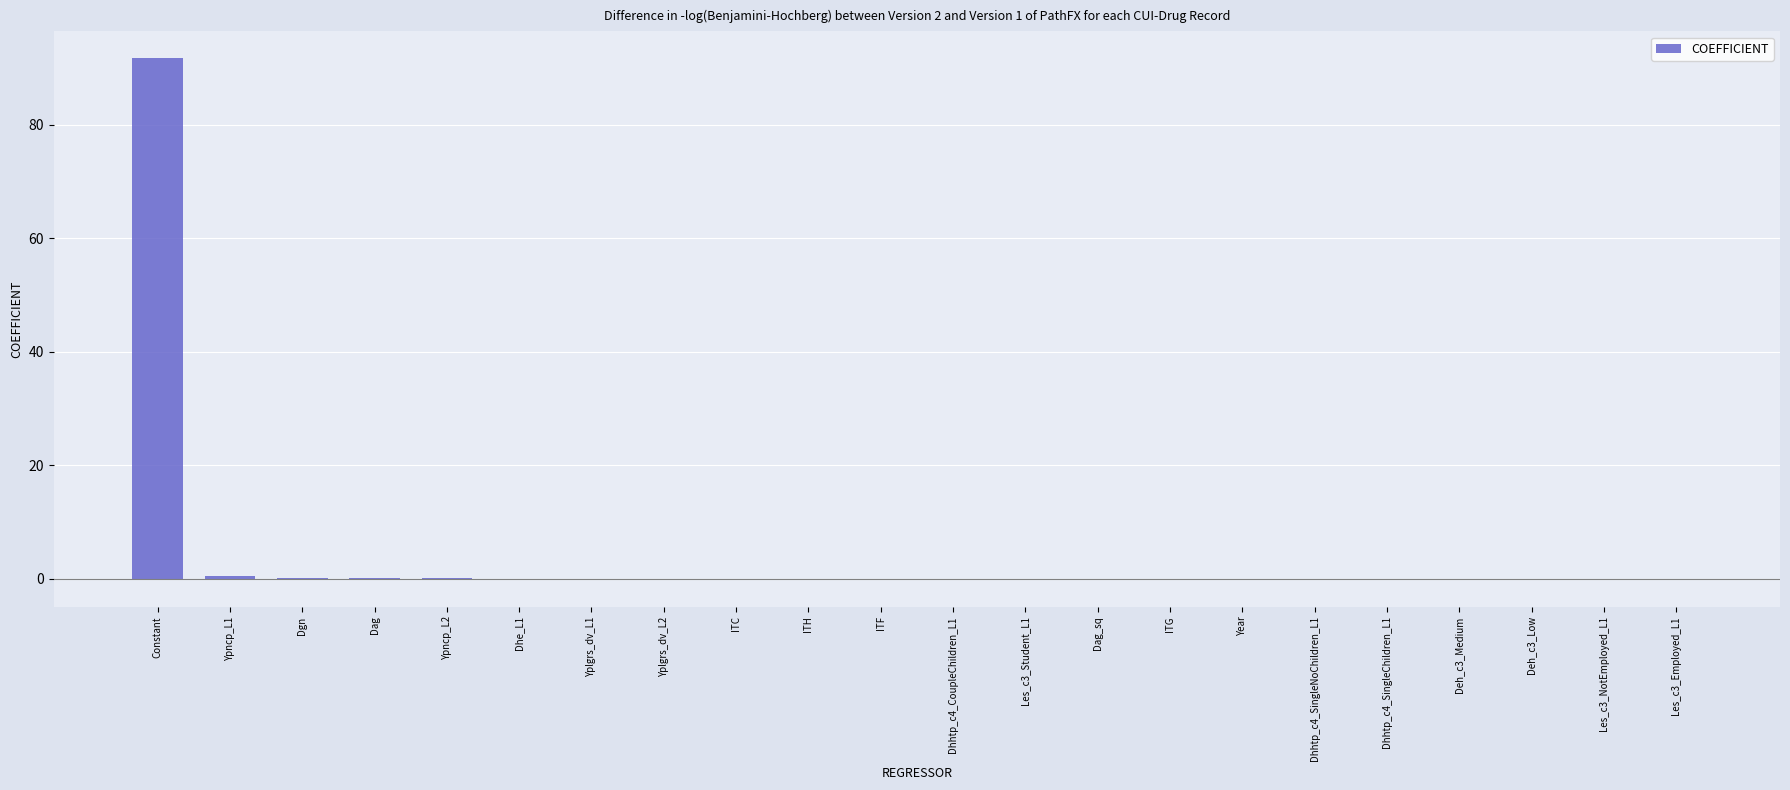

What is the sum of all values?

91.7